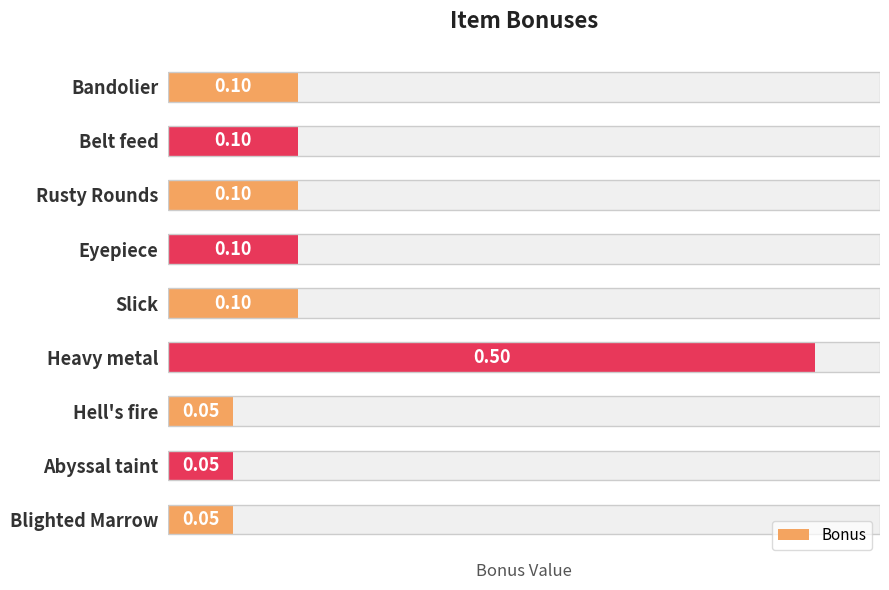

What is the sum of all values?

1.2